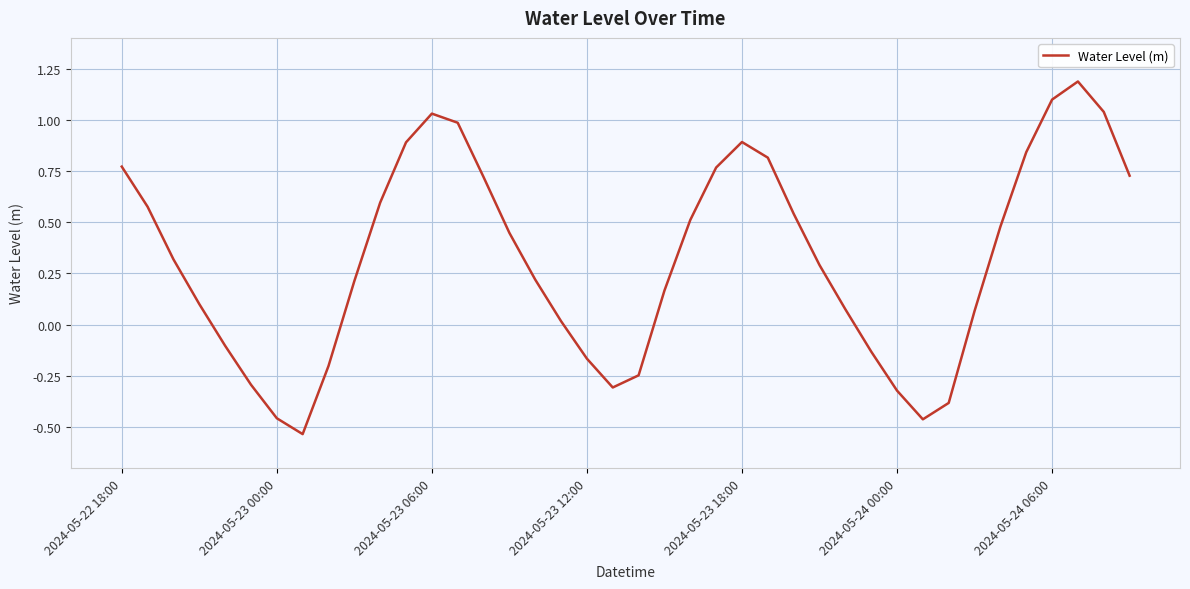

Does the chart display data point markers on the line(s)?

No